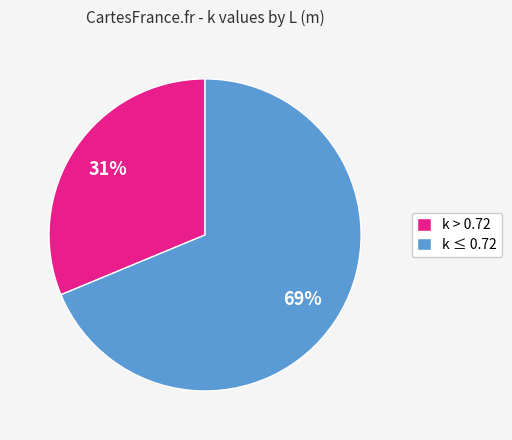

How many segments does this pie chart have?

2